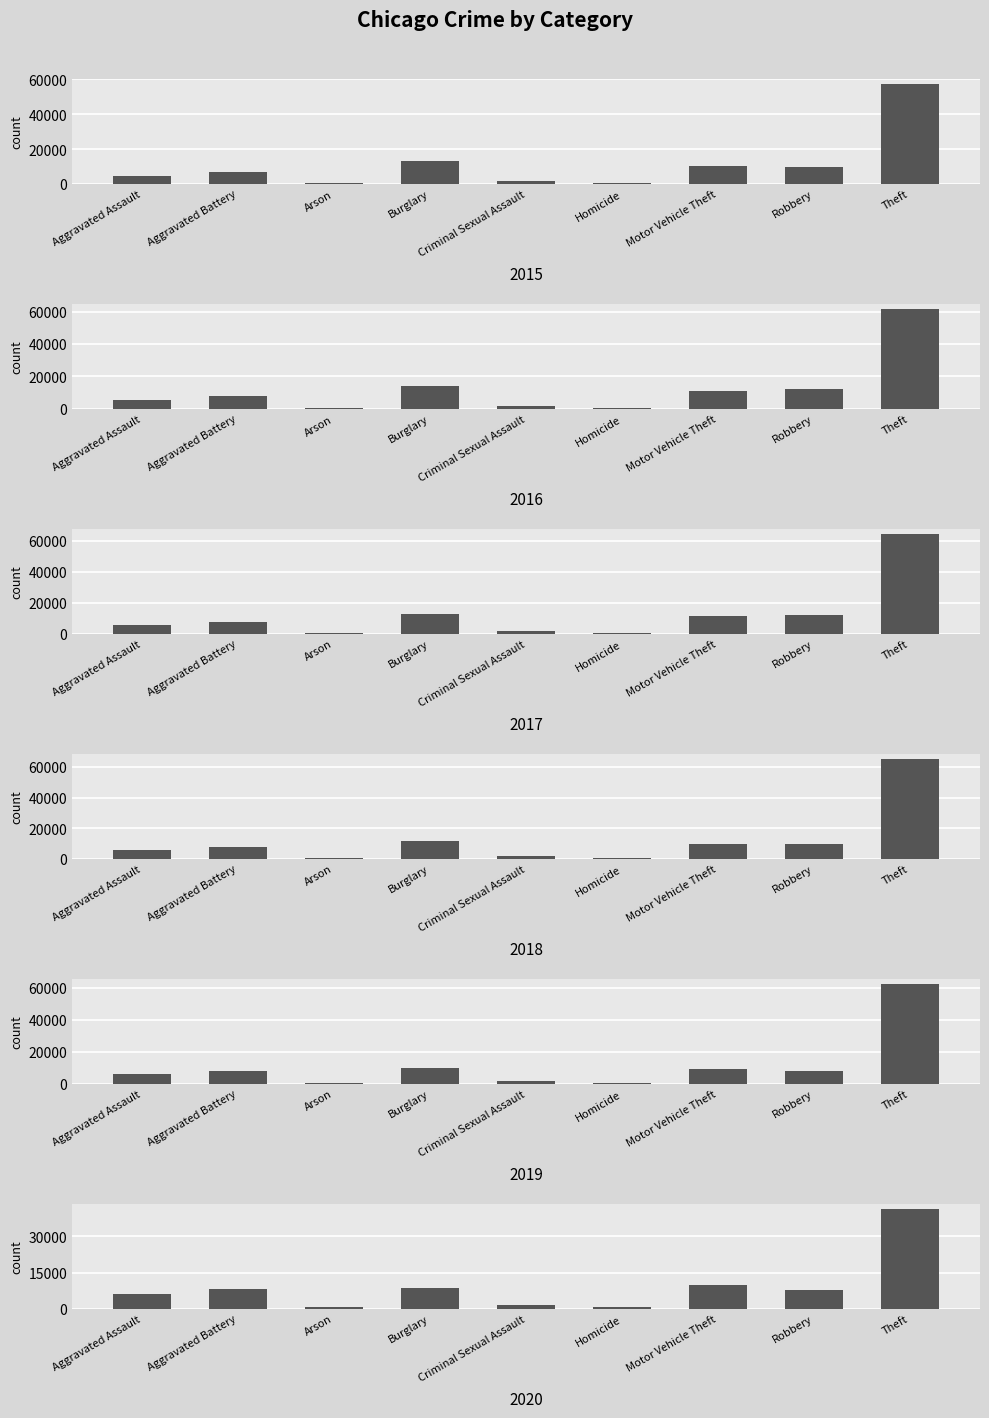

What are all the series names shown in the legend?

2015, 2016, 2017, 2018, 2019, 2020